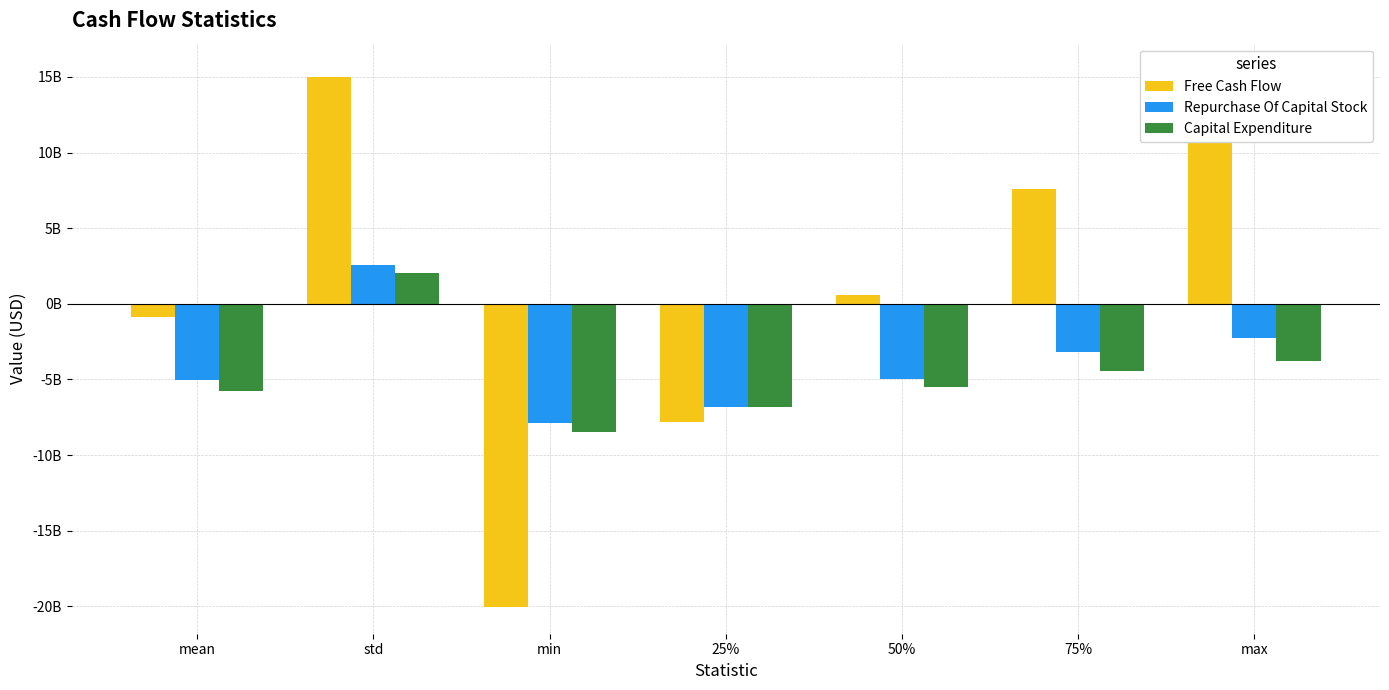

True or false: Capital Expenditure has a value of -8443000000.0 at min.

True